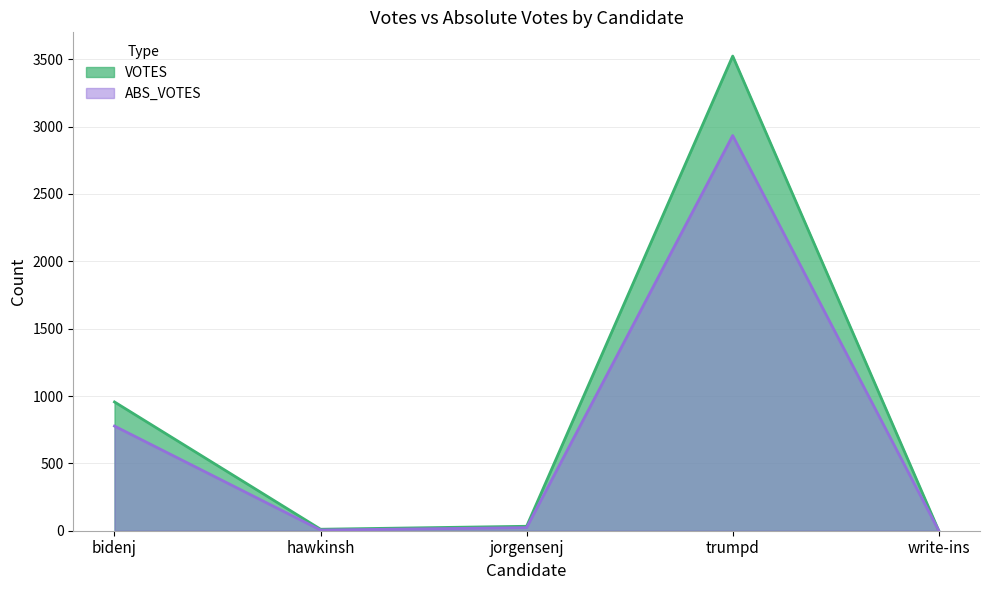

The VOTES series shows 33 at jorgensenj. True or false?

True